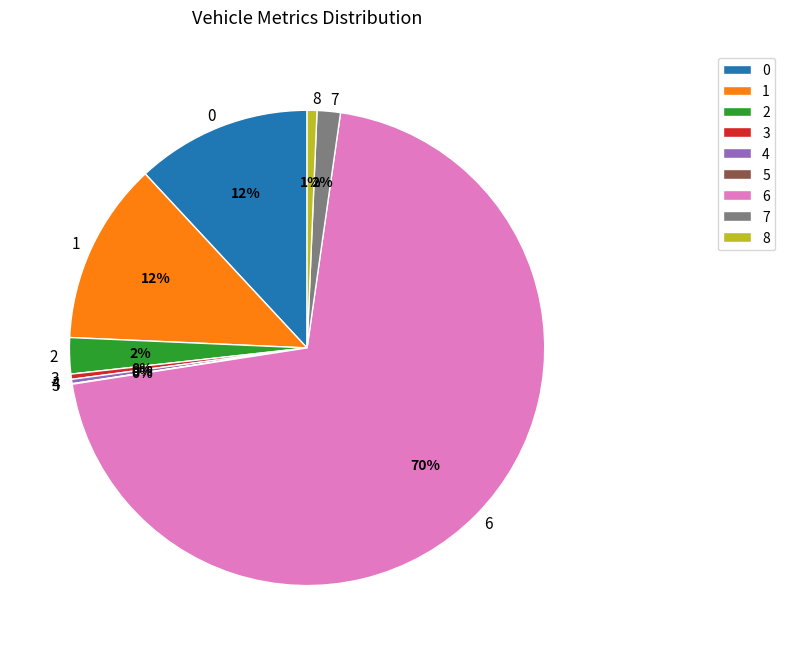

Which has a higher value, 6 or 2?

6